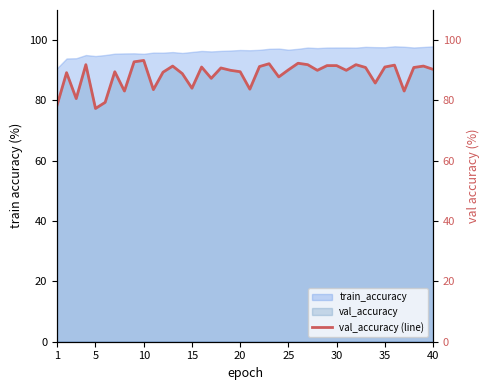

Reading left to right, list all the values displayed in this chart.

78.3	89.2	80.6	91.9	77.3	79.4	89.5	83.1	92.8	93.3	83.6	89.4	91.4	88.9	84.1	91.1	87.3	90.8	90.0	89.5	83.8	91.2	92.2	87.8	90.2	92.3	91.9	90.0	91.6	91.6	90.0	91.9	90.9	85.8	91.1	91.7	83.1	90.9	91.4	90.3